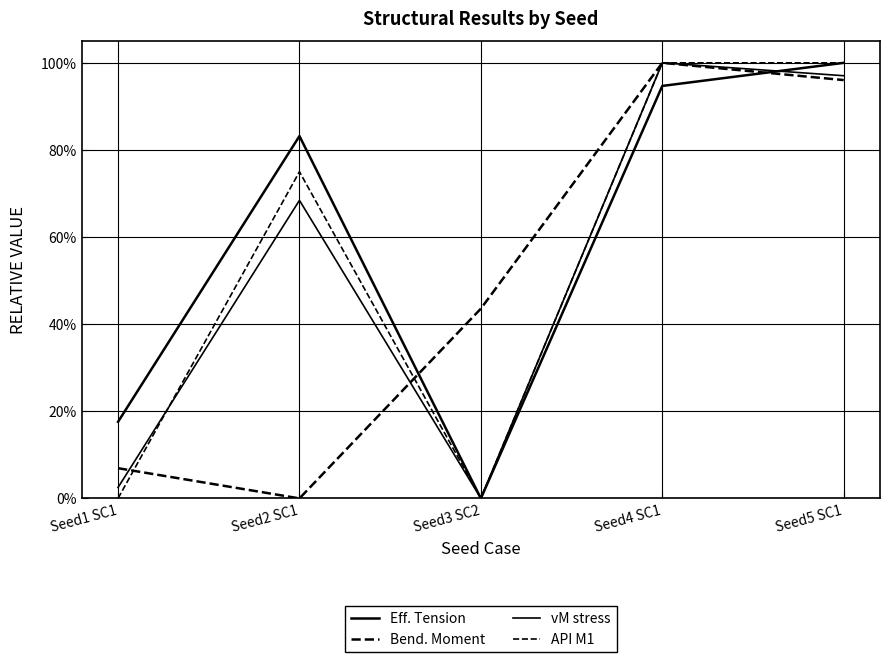

Is this an area chart (filled region under the line)?

No